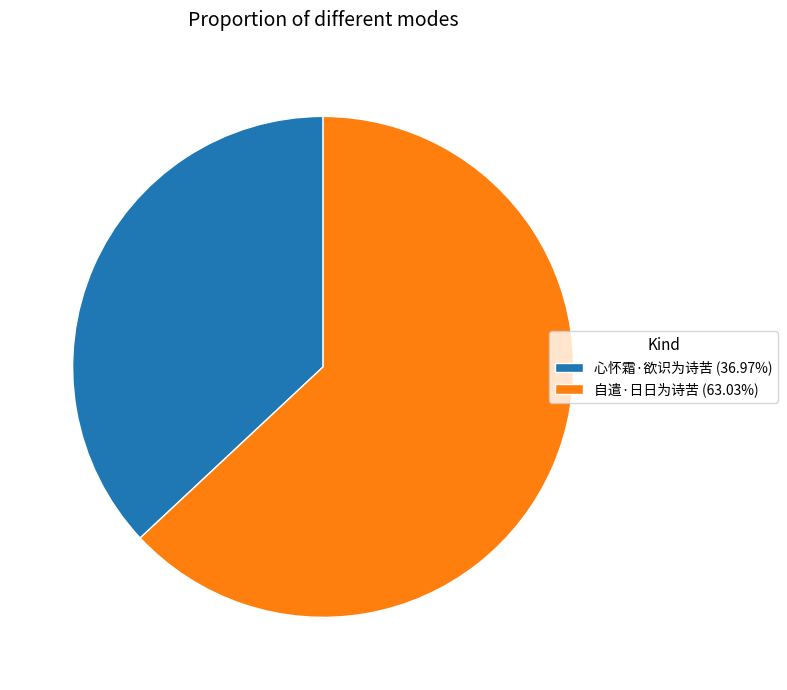

Which slice represents more than half of the pie?

自遣·日日为诗苦